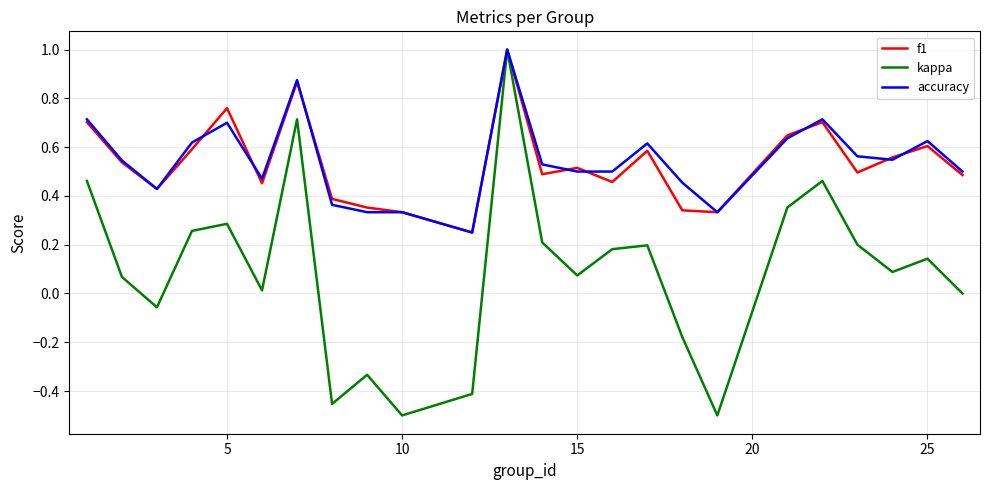

Which series has the largest range (max minus min)?

kappa